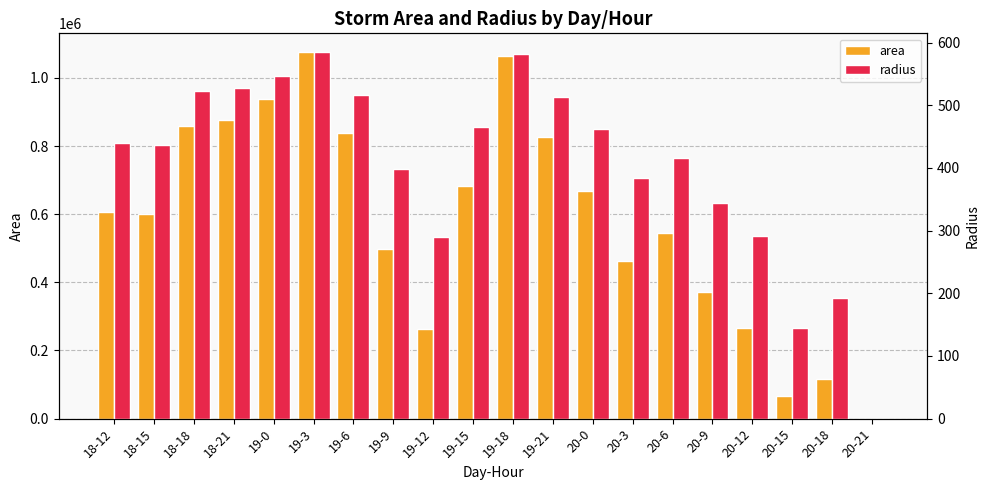

Which series has the largest range (max minus min)?

area